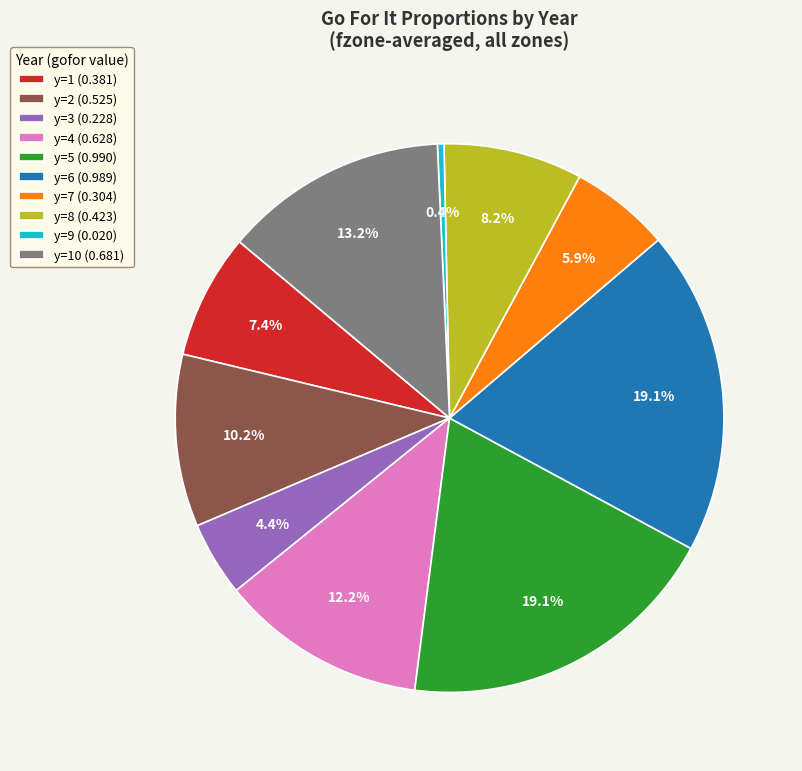

Does any single category account for the majority?

No